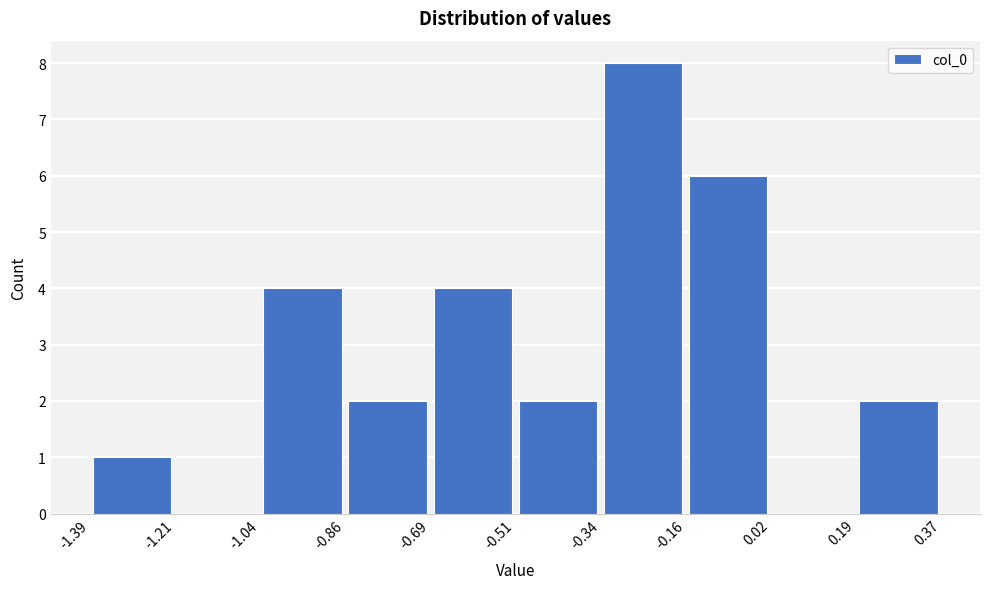

Which range on the x-axis has the tallest bar?

-0.34 to -0.16